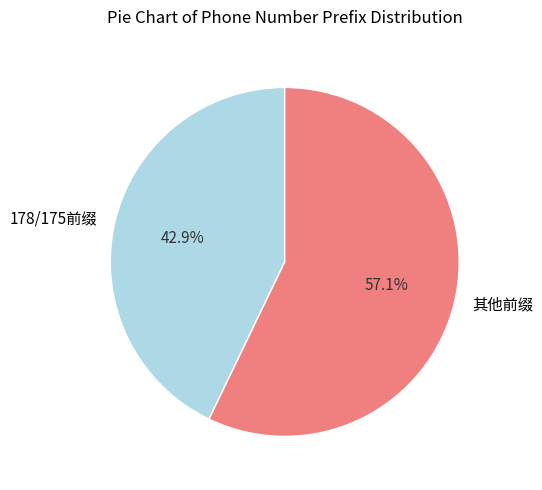

Which has a higher value, 其他前缀 or 178/175前缀?

其他前缀